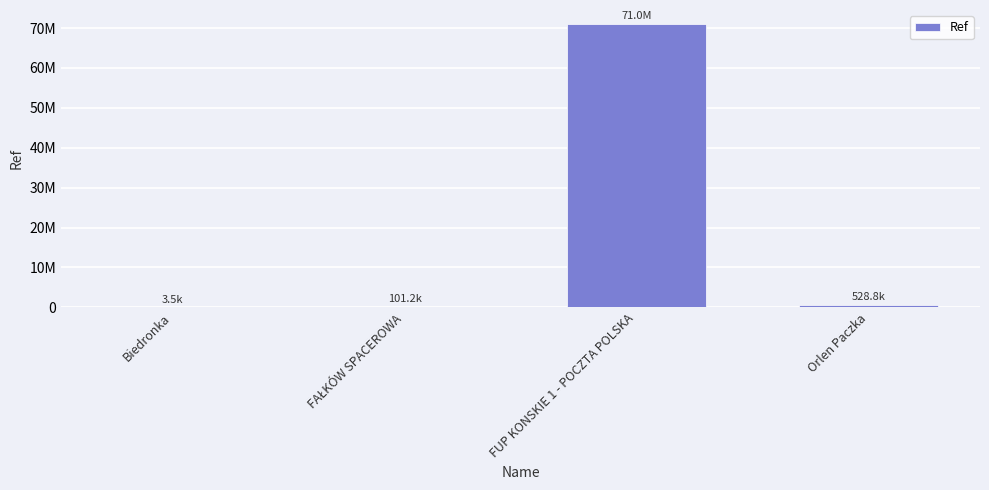

What is the change in value from Biedronka to Orlen Paczka?

+525267